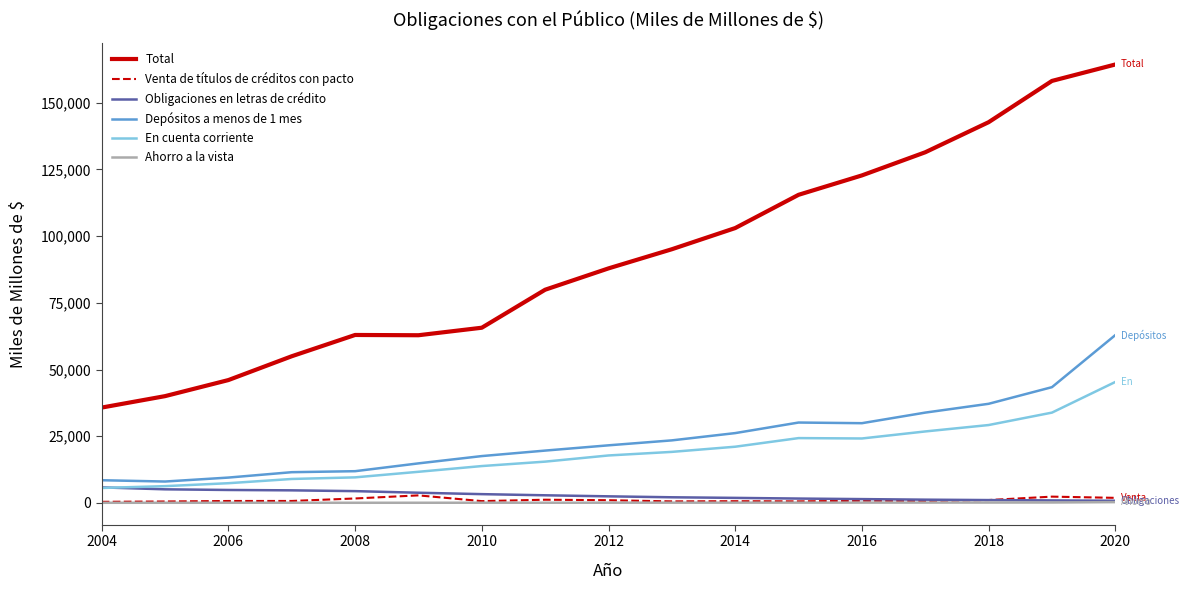

Which series has the largest total across all categories?

Total